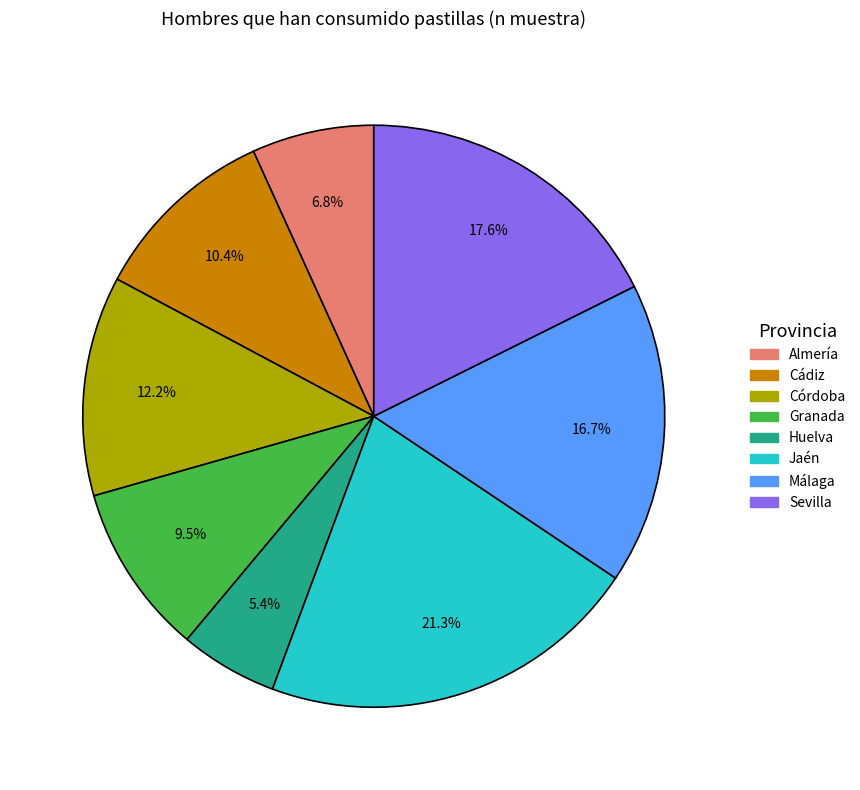

Is there a majority slice in this chart?

No